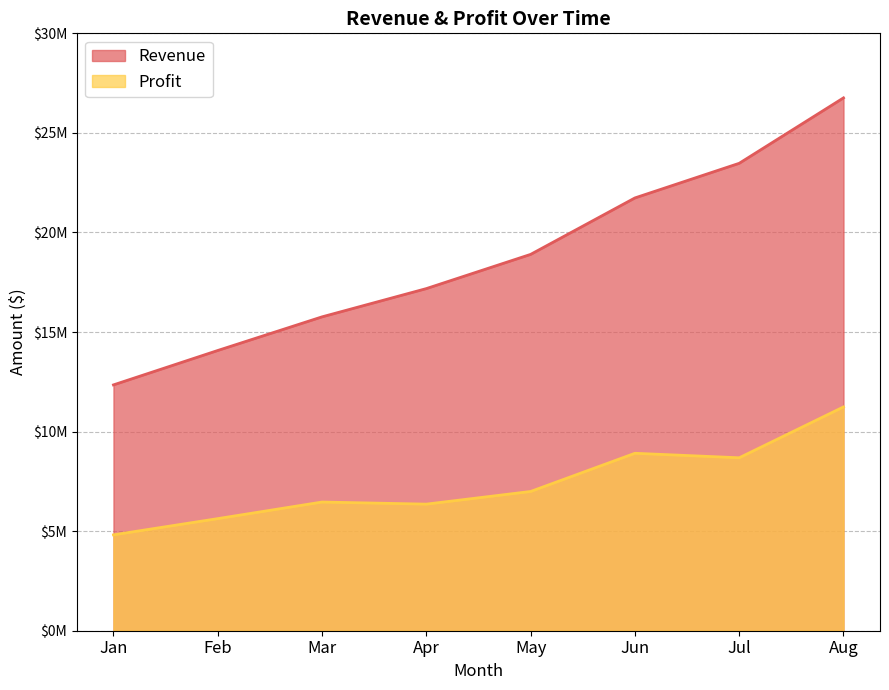

At Feb, list the series in order from largest to smallest.

Revenue, Profit